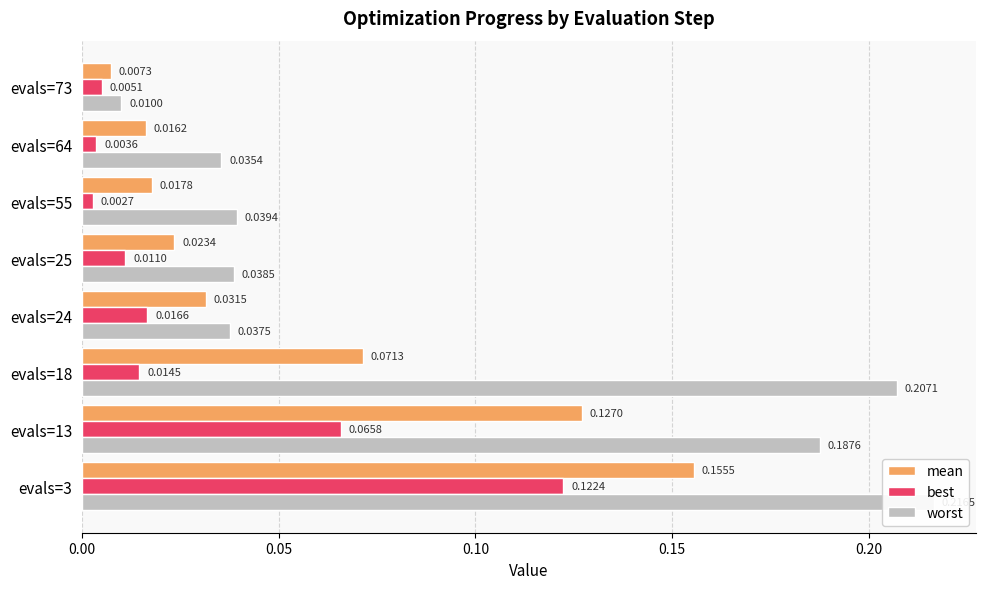

Reading left to right, transcribe all the data shown in this chart.

mean: 0.2	0.1	0.1	0.0	0.0	0.0	0.0	0.0
best: 0.1	0.1	0.0	0.0	0.0	0.0	0.0	0.0
worst: 0.2	0.2	0.2	0.0	0.0	0.0	0.0	0.0